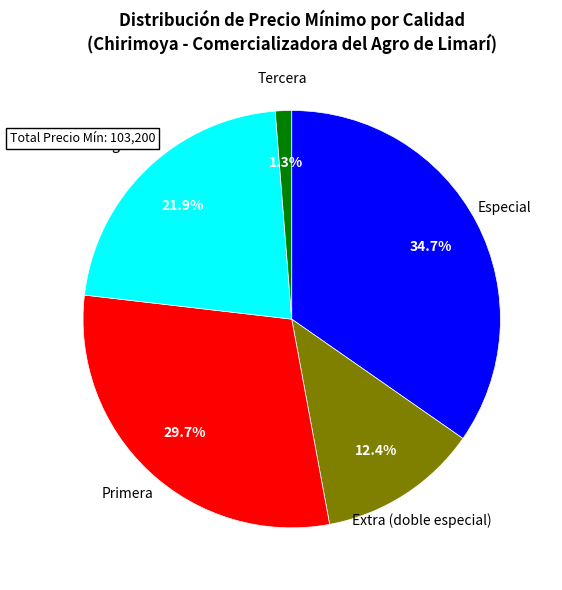

Approximately how many times larger is the value at Segunda compared to Primera?

0.7